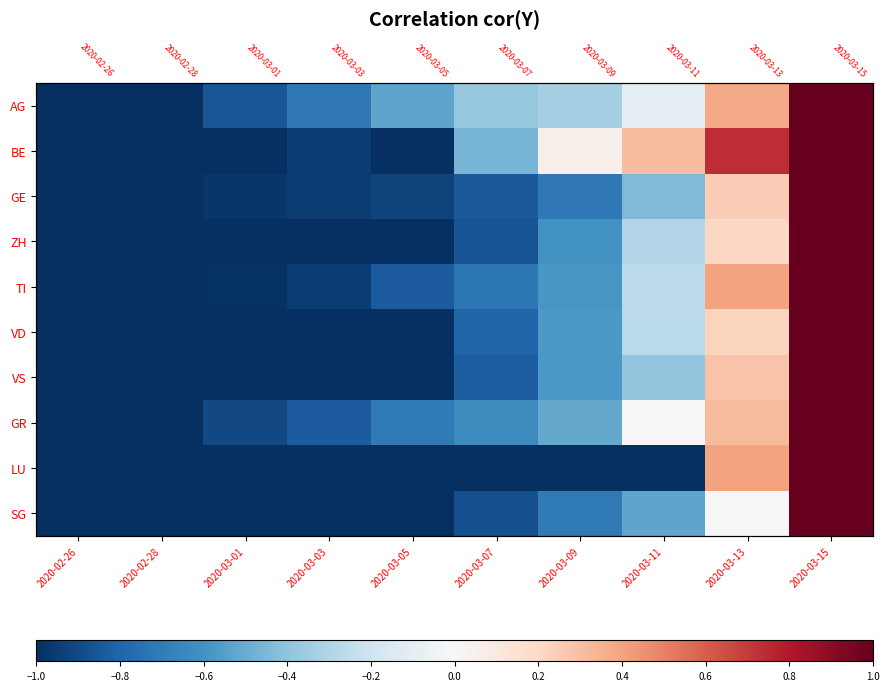

List the series in order of their peak value, lowest first.

AG, BE, GE, ZH, TI, VD, VS, GR, LU, SG